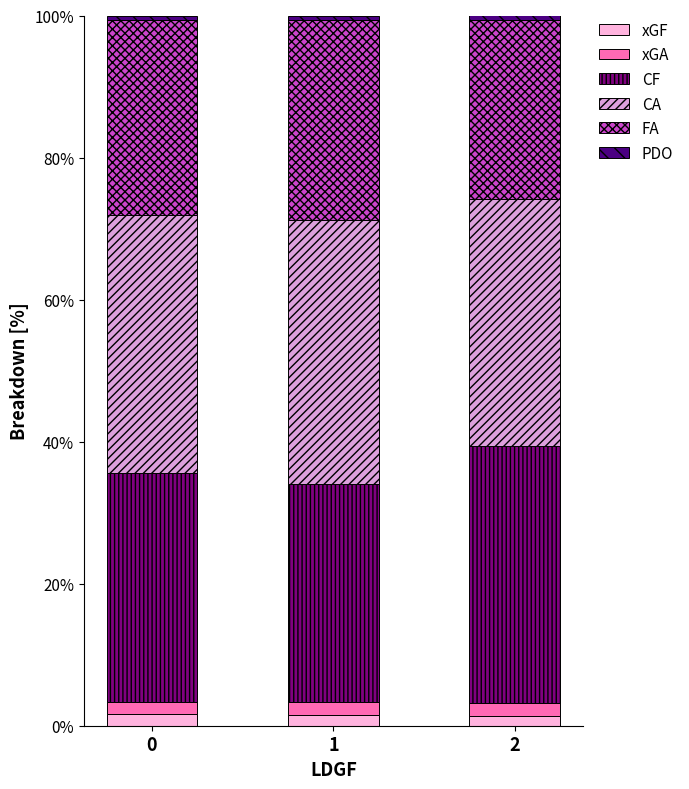

Is it true that FA equals 25.1 at 2?

True